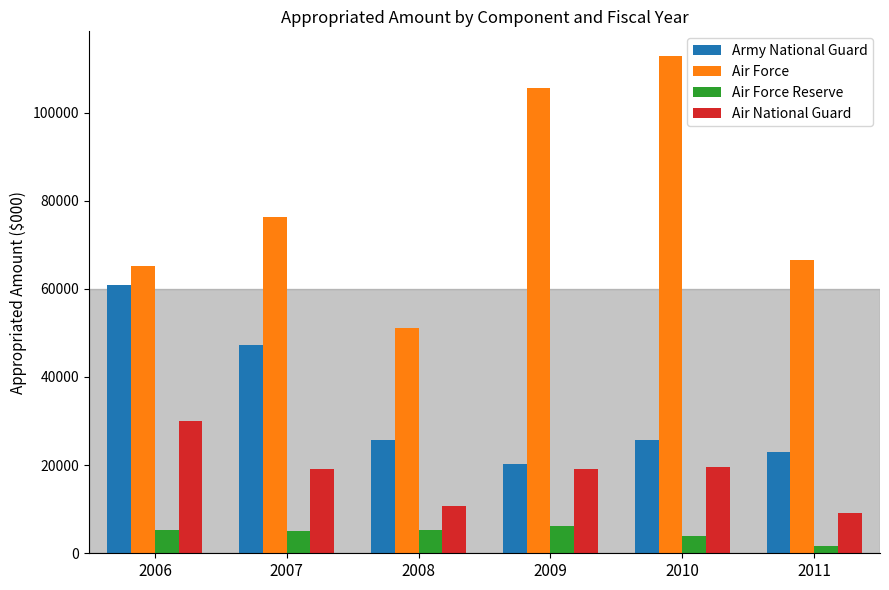

Which series has the largest range (max minus min)?

Air Force